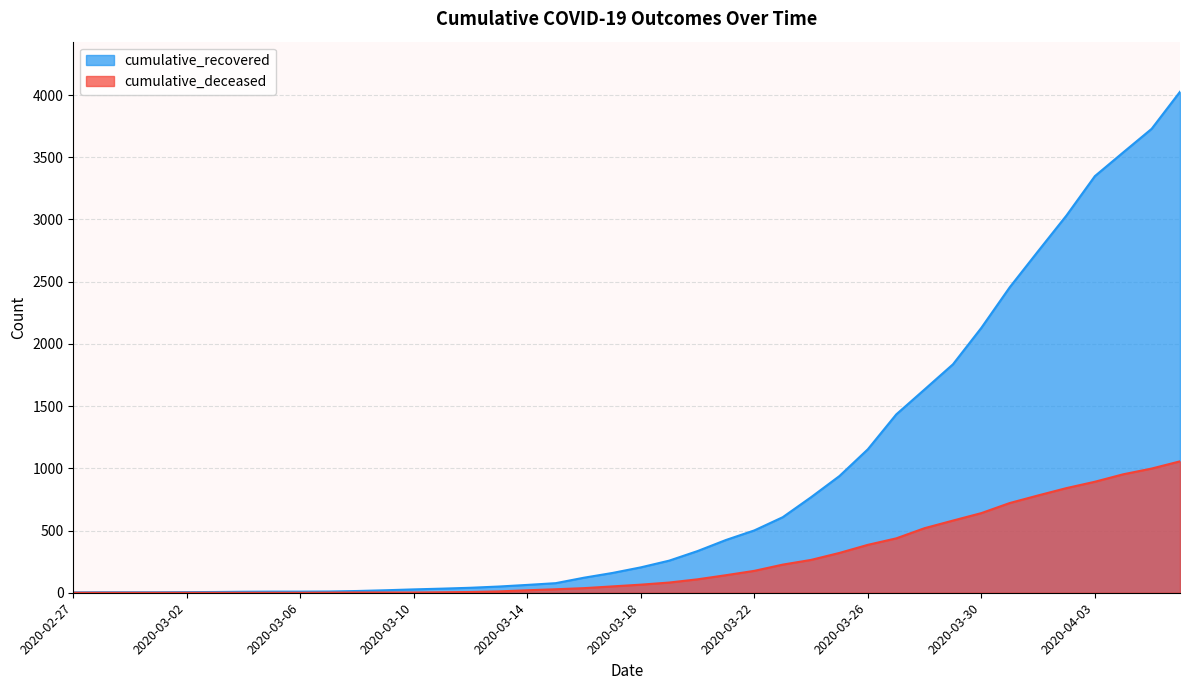

True or false: cumulative_recovered and cumulative_deceased intersect in this chart.

False